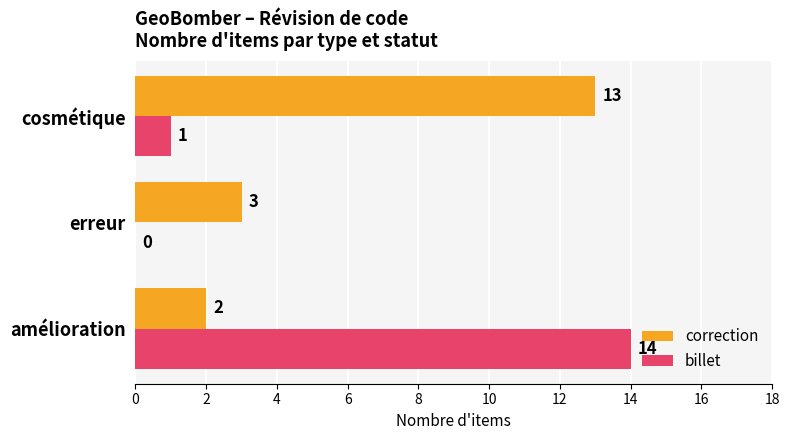

Which series has the largest total across all categories?

correction